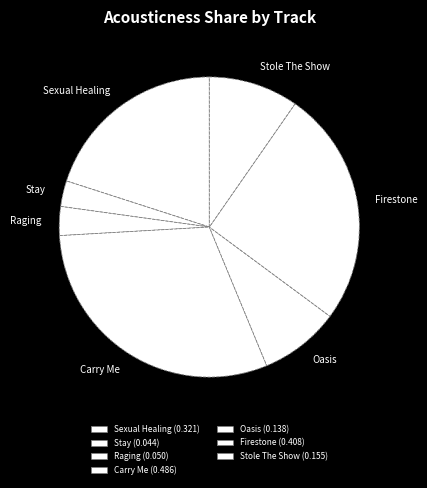

Is Stay the majority of the pie?

No